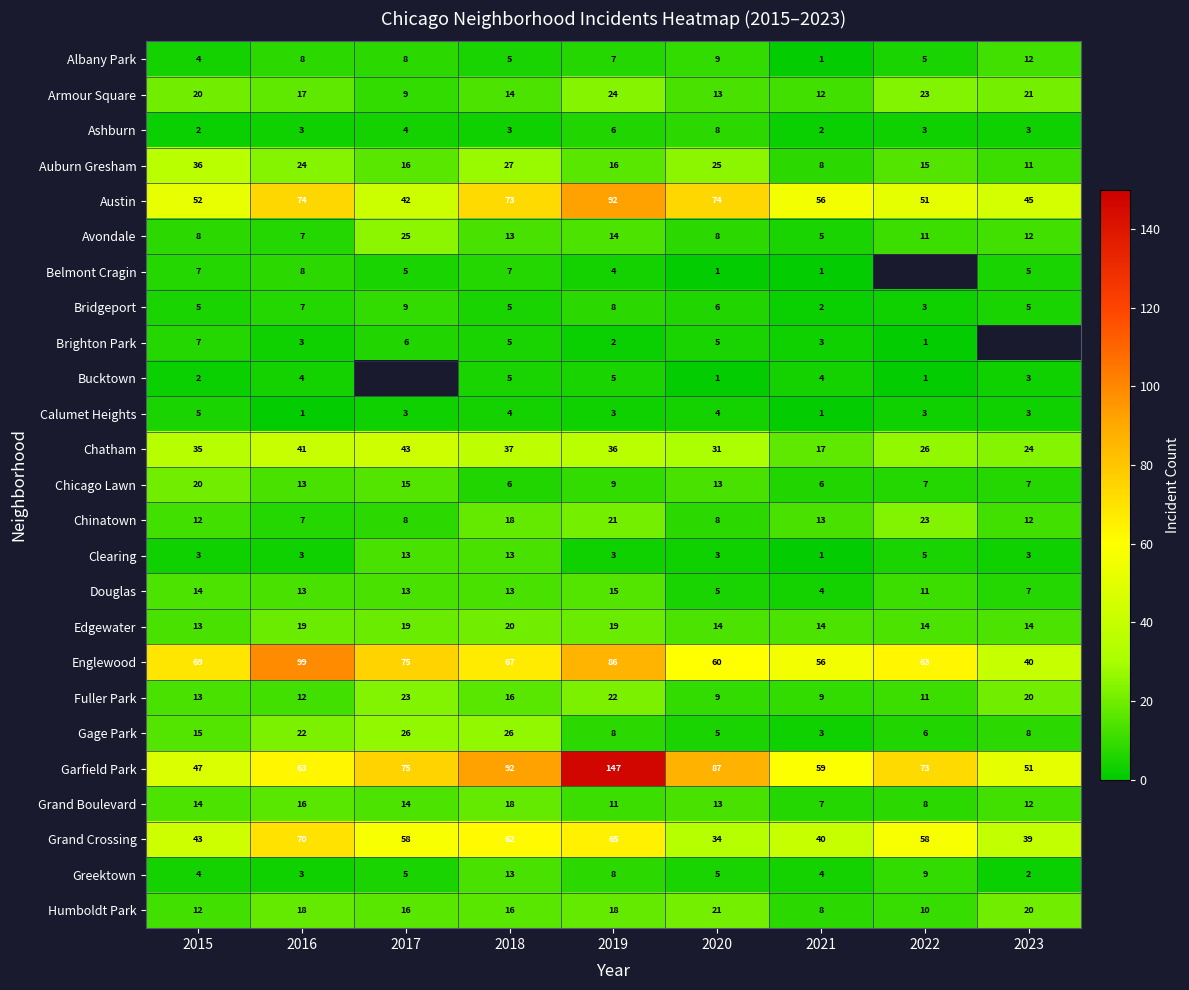

Which category has the highest value in the Greektown series?

2018